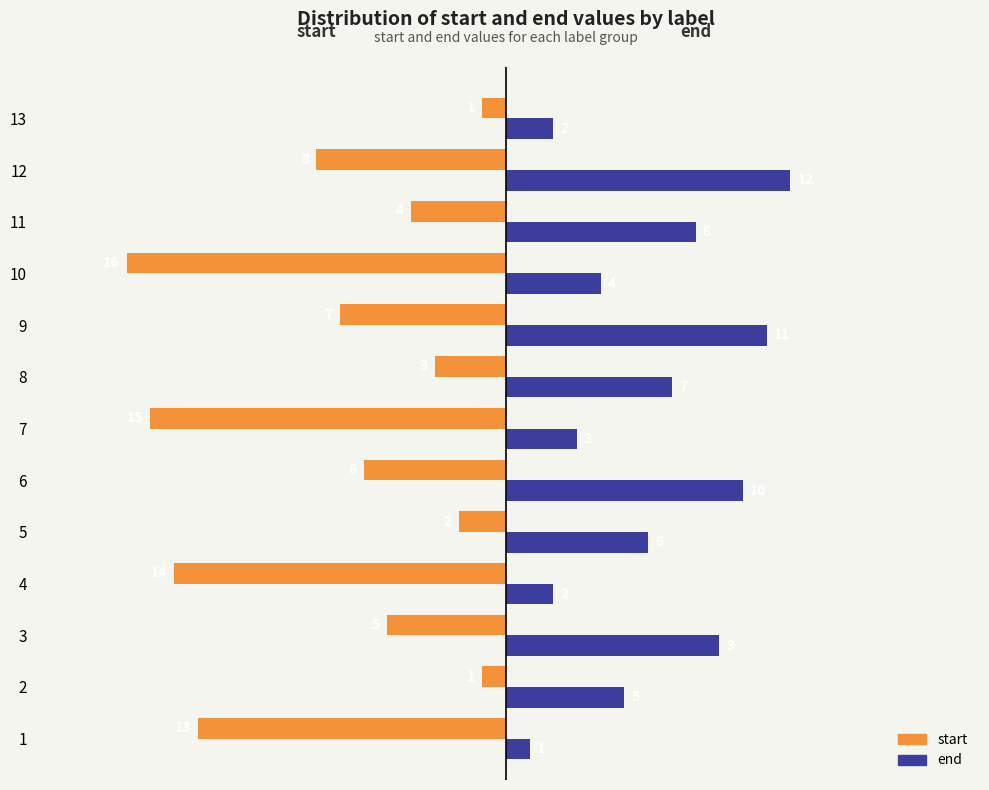

How many data points in end are less than 6?

6